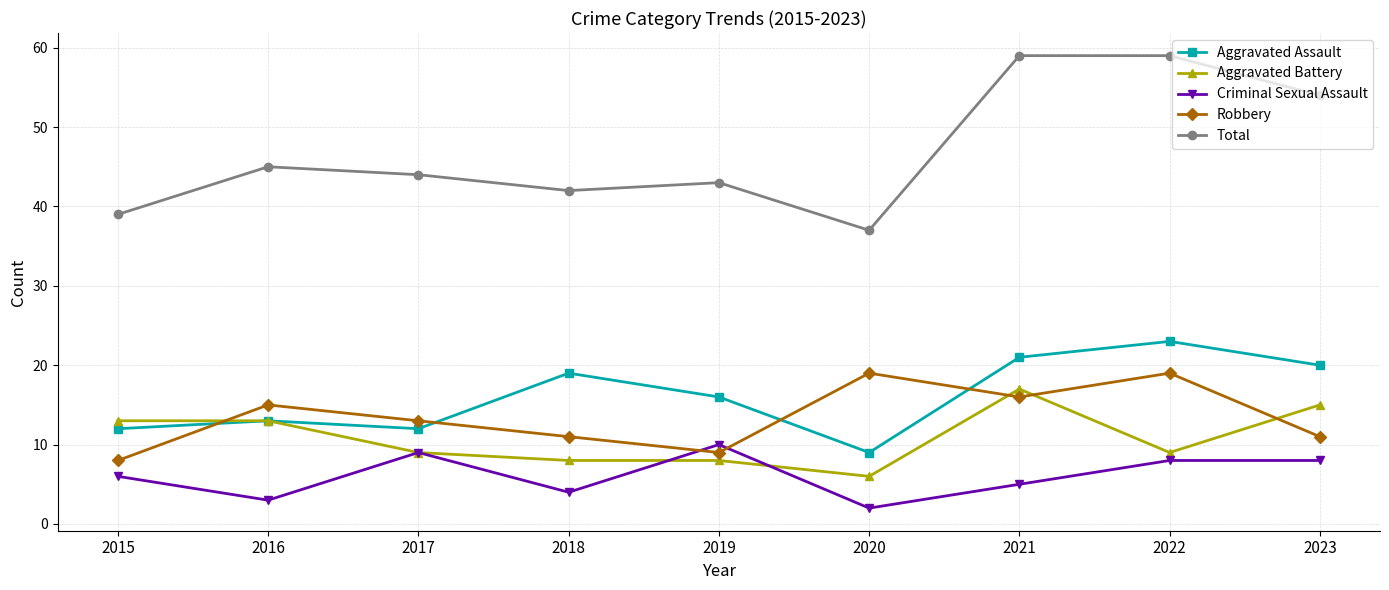

At which category does Robbery reach its first local peak?

2016